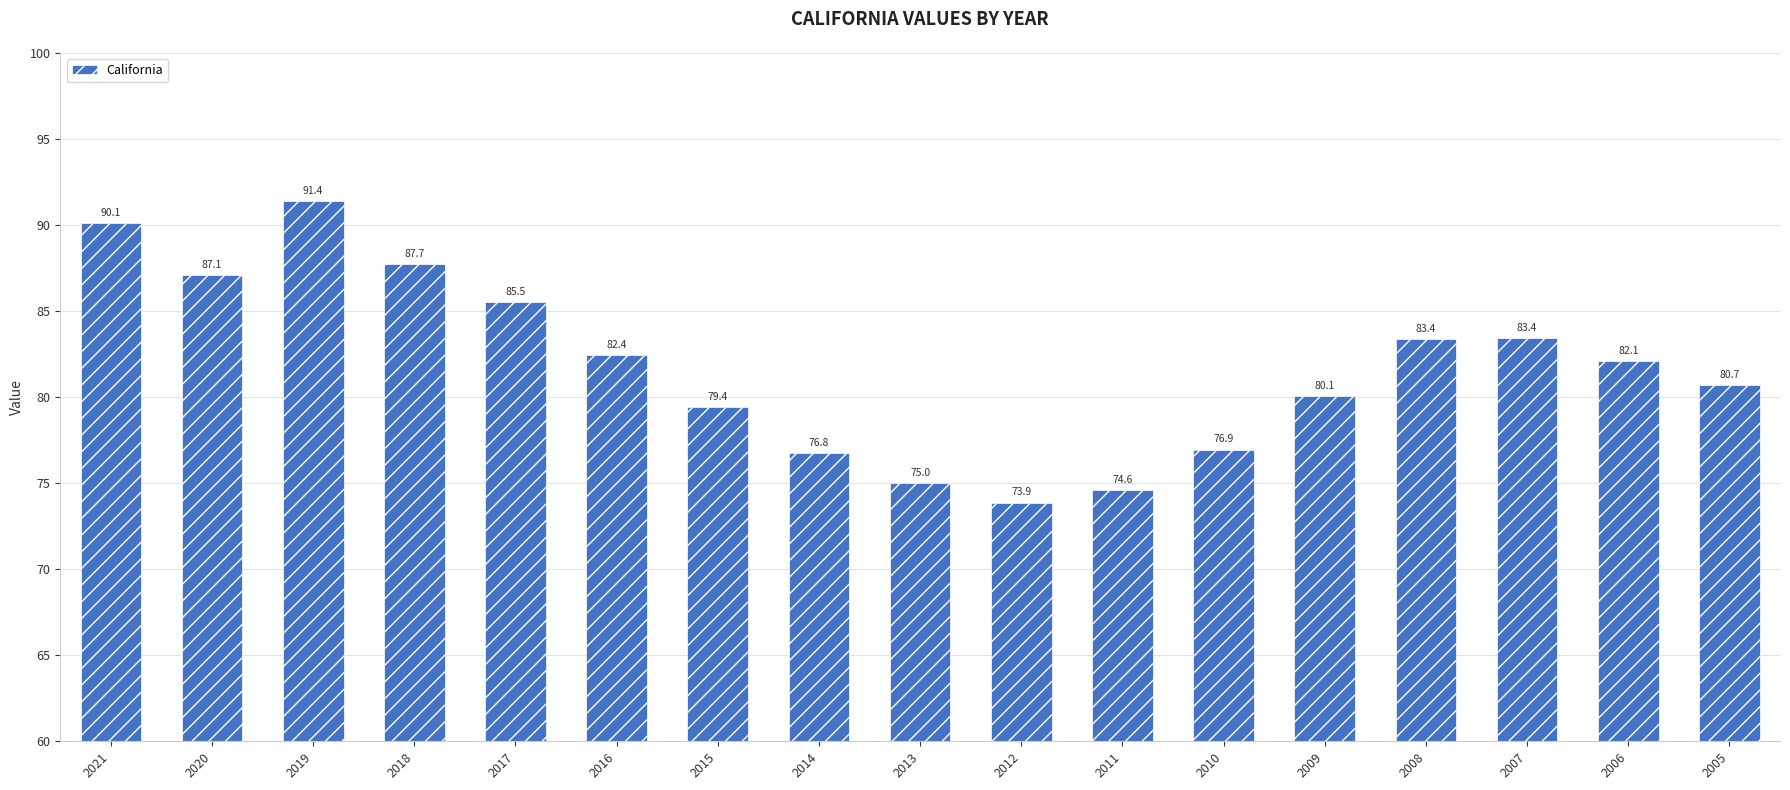

Which has a higher value, 2013 or 2007?

2007